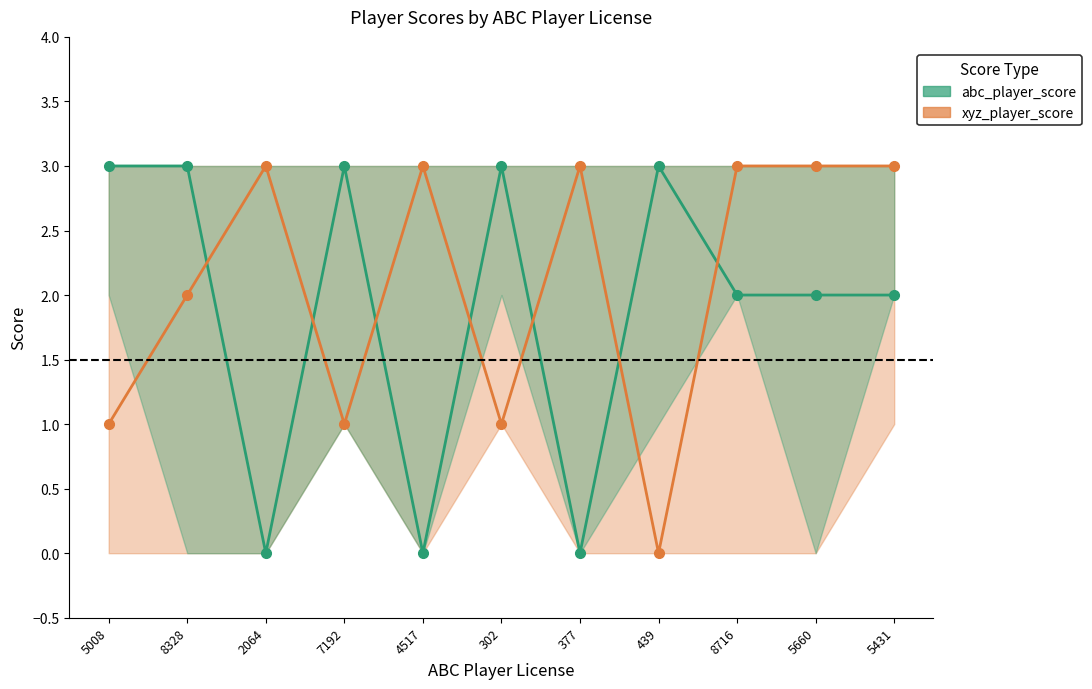

What position from the right is 439?

4